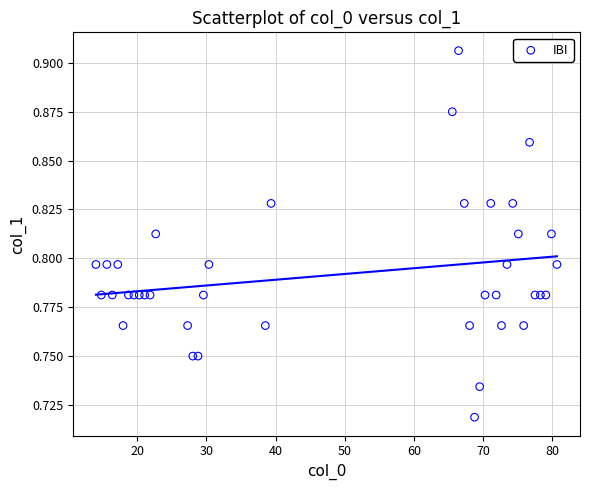

What is the range of X values (max minus min)?

66.6